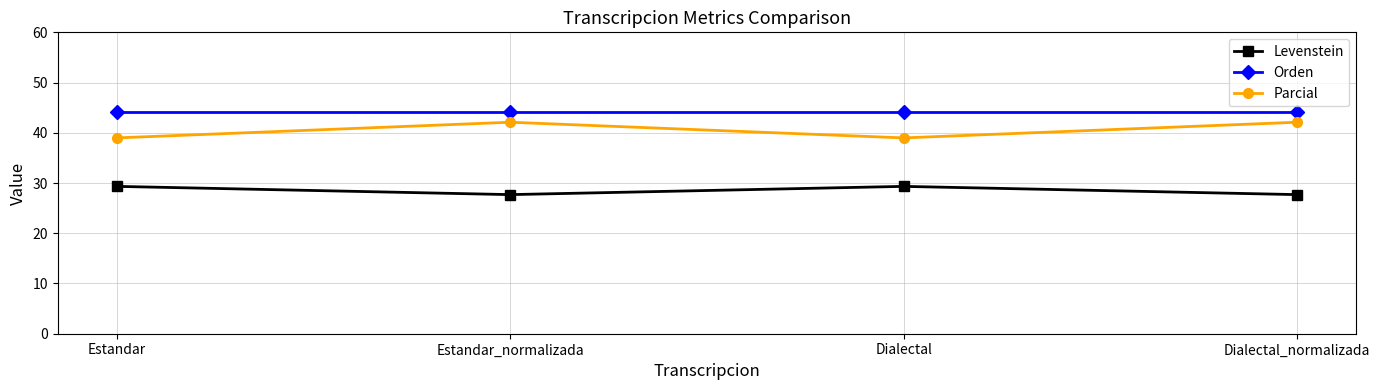

What are all the series names shown in the legend?

Levenstein, Orden, Parcial